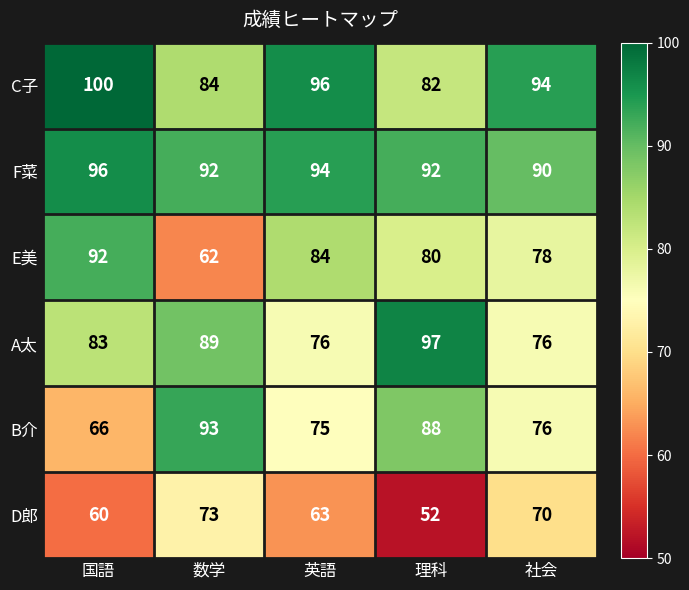

What is the spread (max minus min) of values at 理科?

45